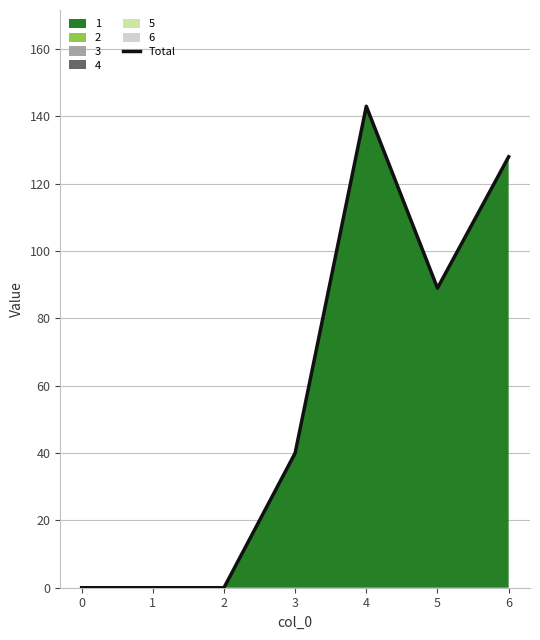

Reading left to right, extract all data points from this chart.

0	0	0	40	143	89	128